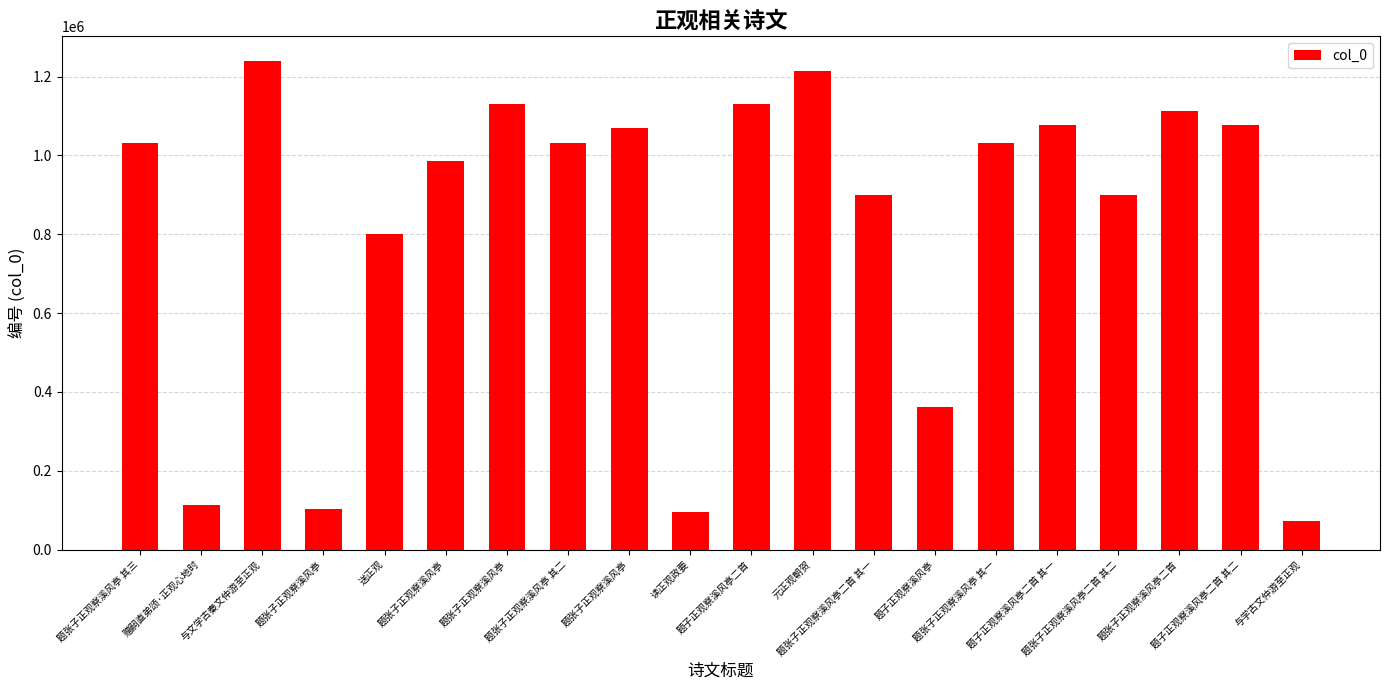

Which category has the lowest value across all series?

与学古文仲游至正观